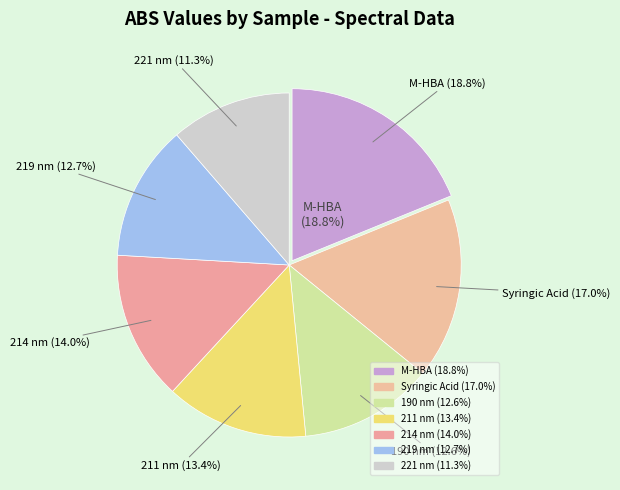

What is the change in value from M-HBA to 190 nm?

-0.2